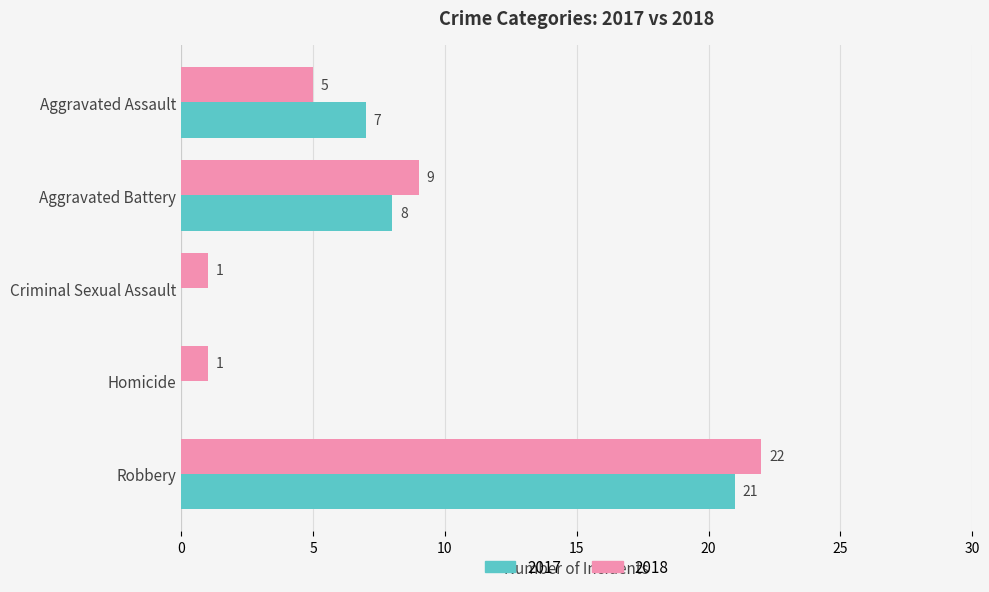

True or false: 2017 has a value of 21 at Robbery.

True